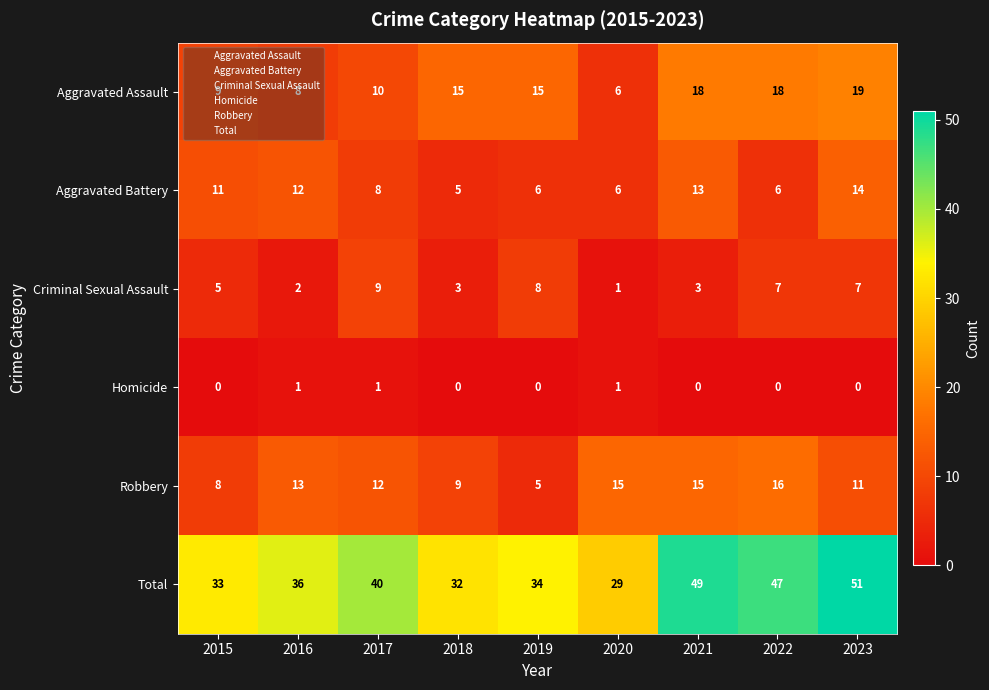

What is the sum of the Criminal Sexual Assault values at 2020 and 2022?

8